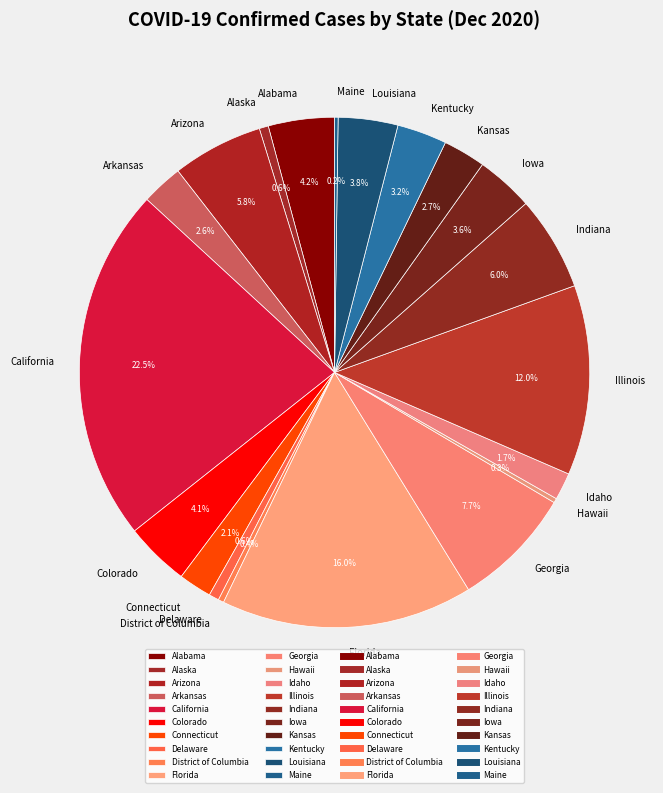

Combined, what portion of the pie is Indiana and Alaska?

6.6%